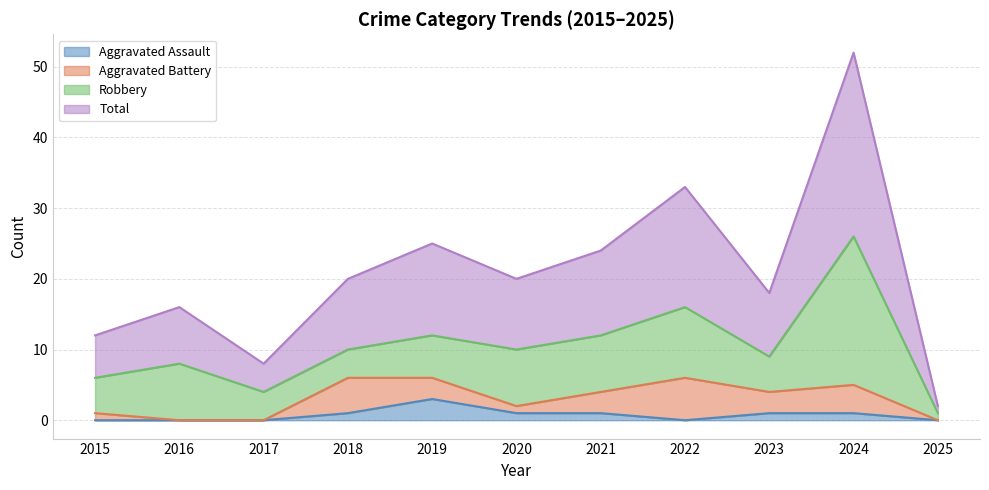

How many lines are shown in the chart?

4